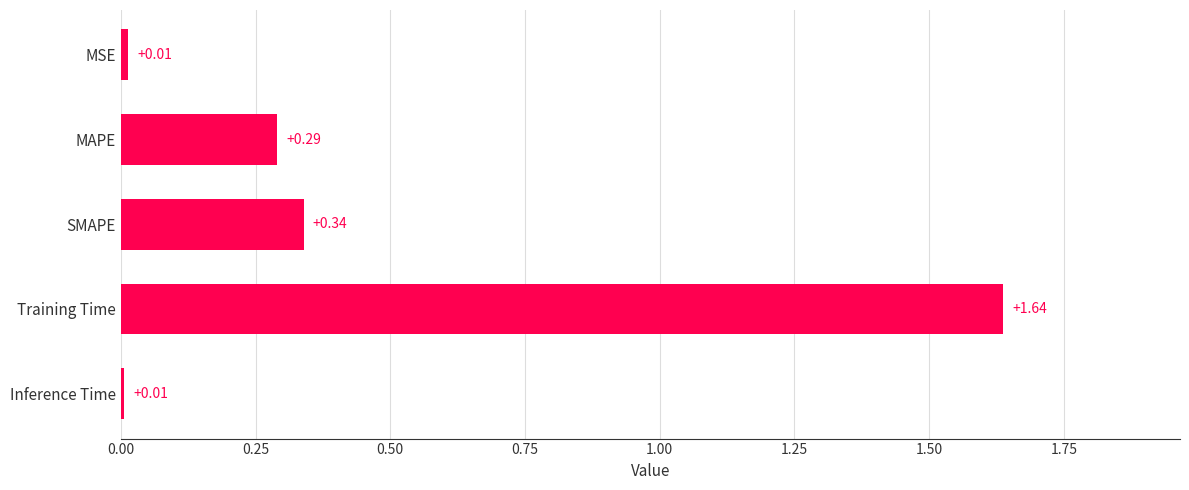

Does the chart contain stacked bars?

No